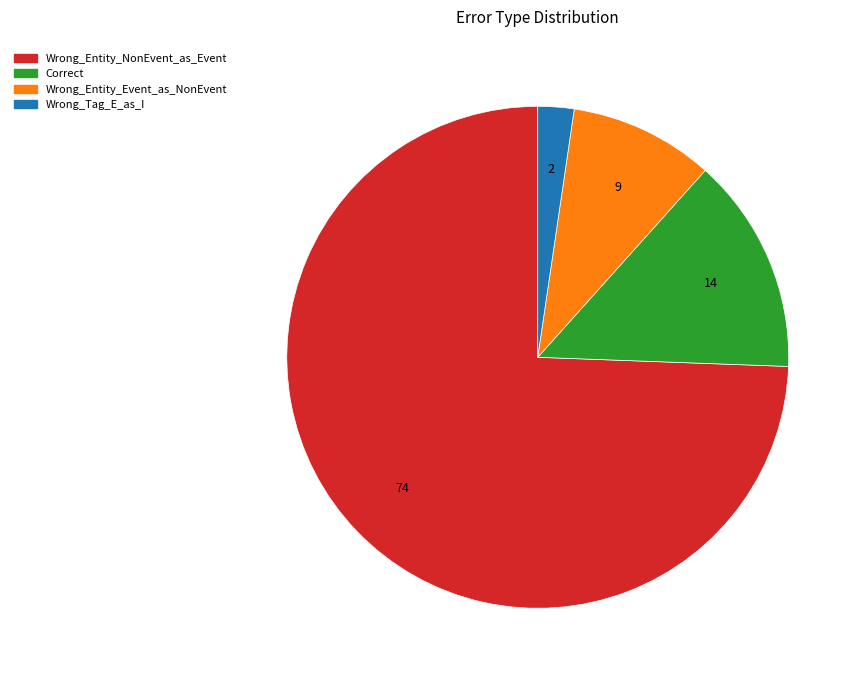

Which has a higher value, Wrong_Tag_E_as_I or Wrong_Entity_NonEvent_as_Event?

Wrong_Entity_NonEvent_as_Event